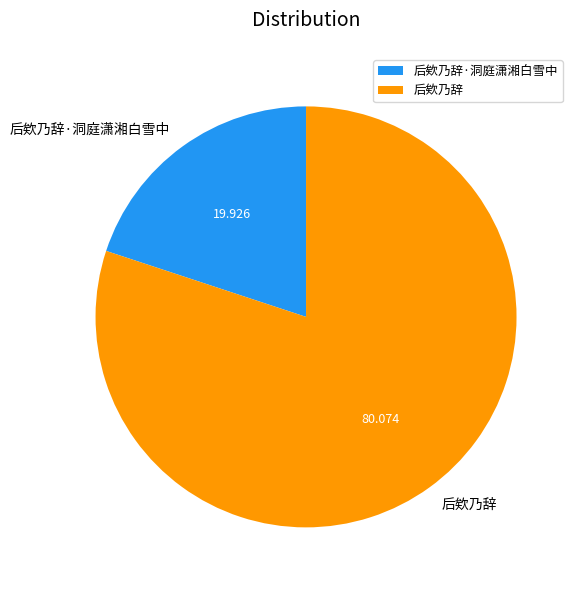

What is the largest slice in the pie chart?

后欸乃辞